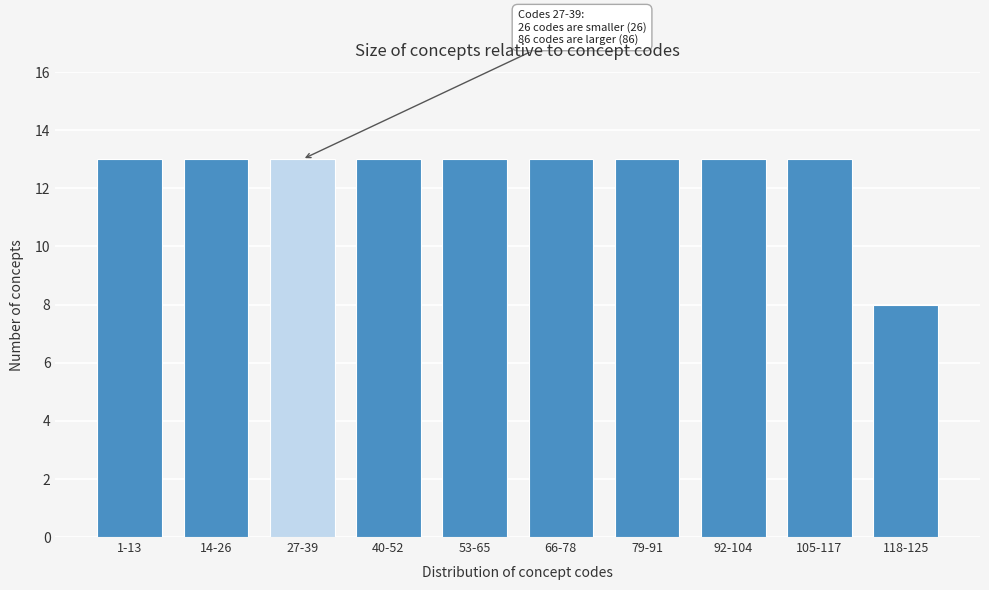

Reading right to left, what are all the values shown in this chart?

8	13	13	13	13	13	13	13	13	13